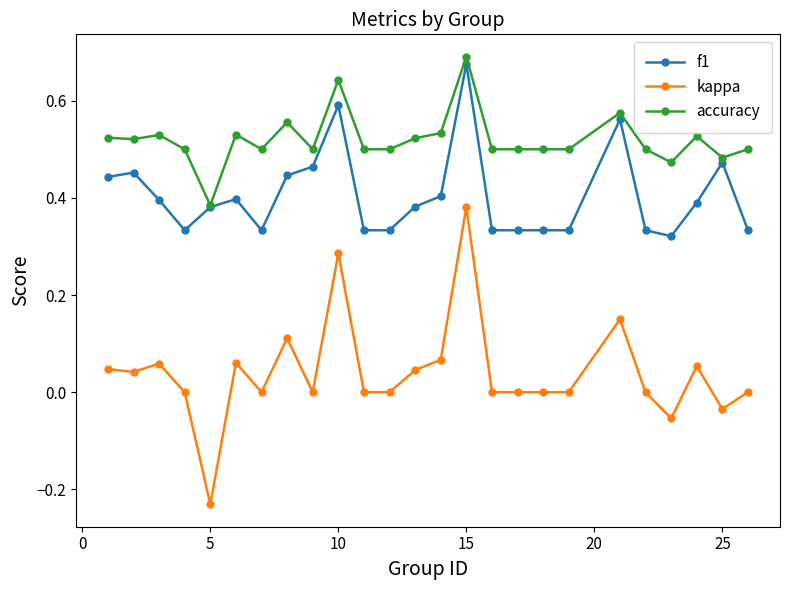

True or false: accuracy and kappa intersect in this chart.

False